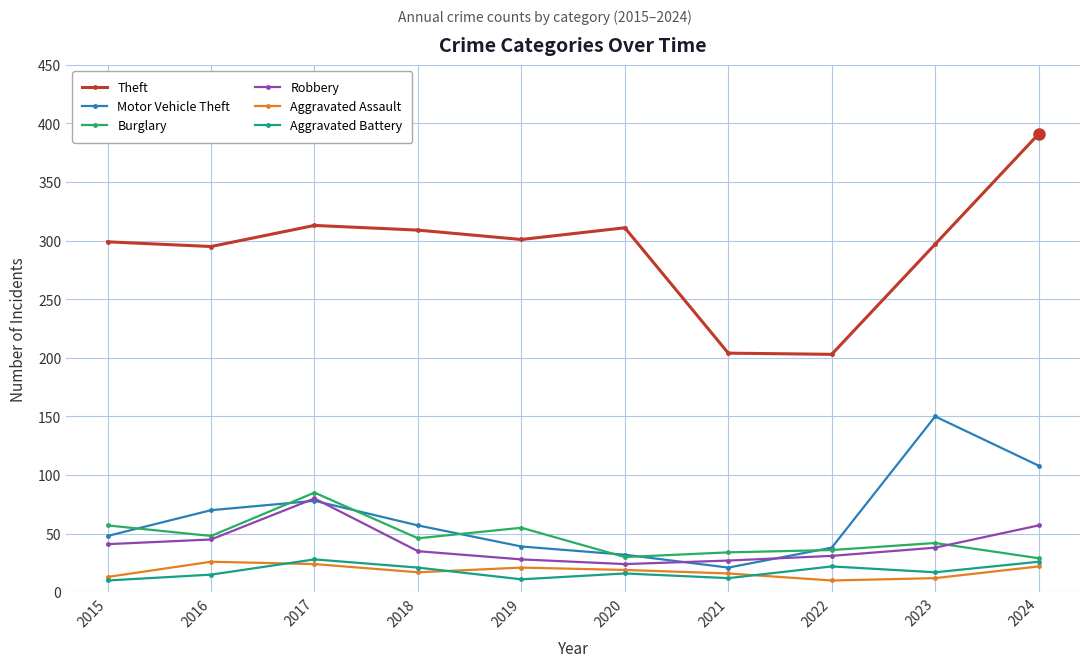

Between 2015 and 2017, which series saw the biggest shift?

Robbery